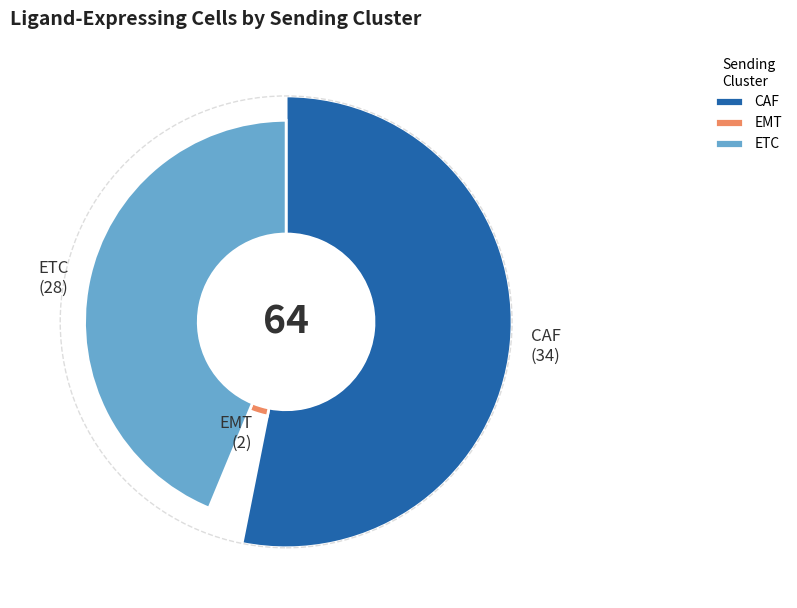

Does any single category account for the majority?

Yes